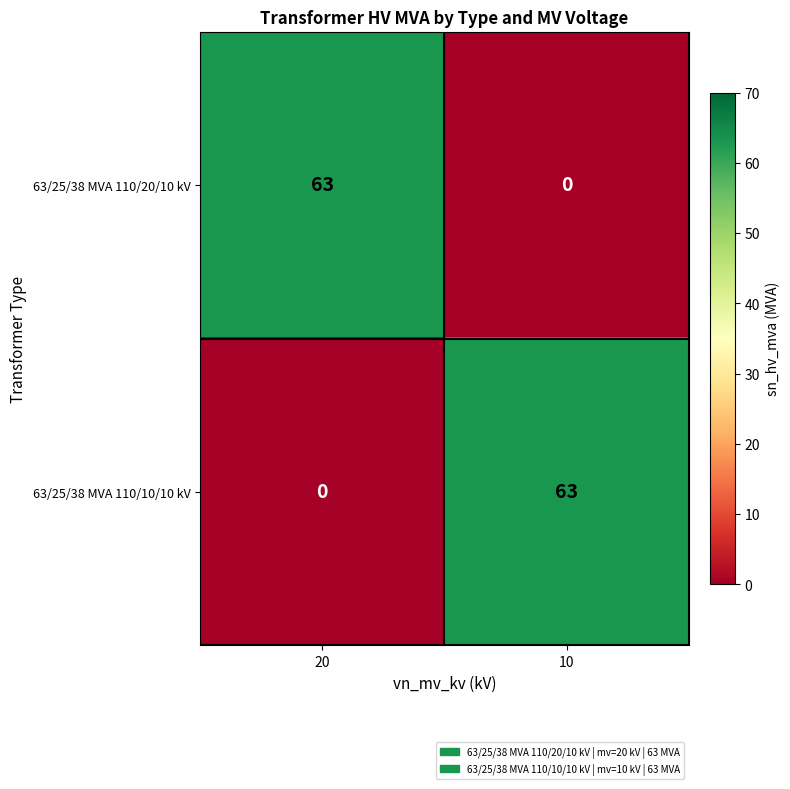

Reading right to left, transcribe all the data shown in this chart.

63/25/38 MVA 110/20/10 kV: 10=0	20=63
63/25/38 MVA 110/10/10 kV: 10=63	20=0